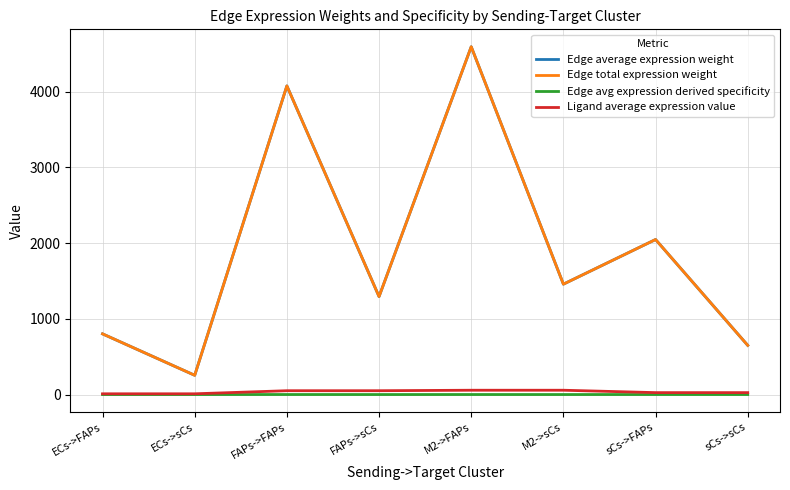

True or false: Edge total expression weight and Ligand average expression value cross at least once.

False